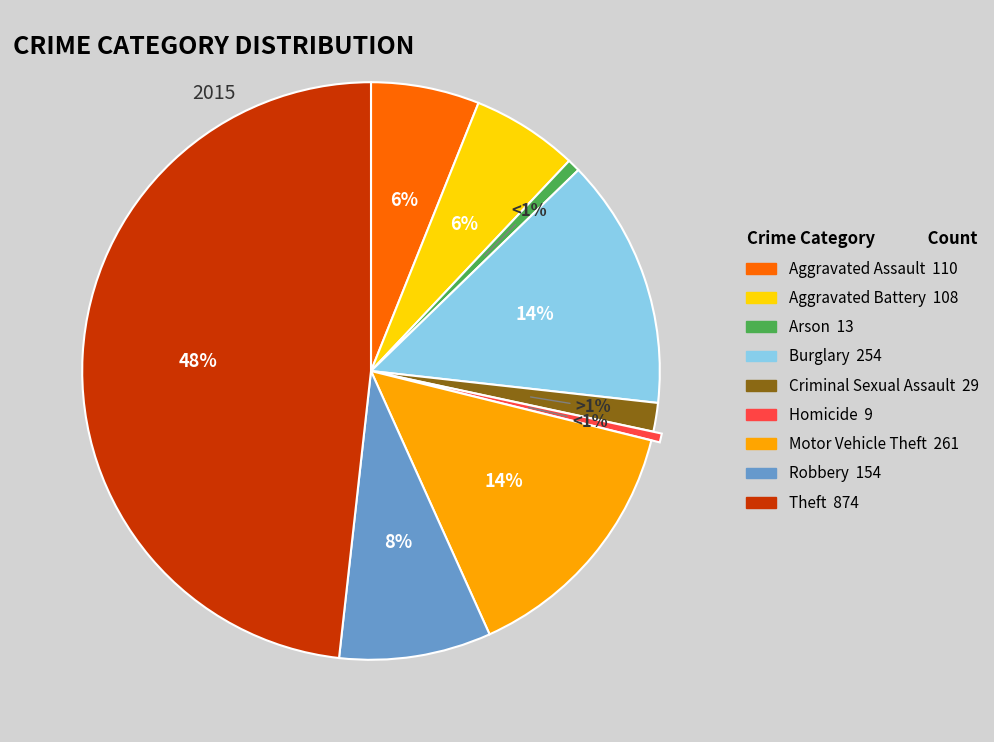

How many slices are in this pie chart?

9